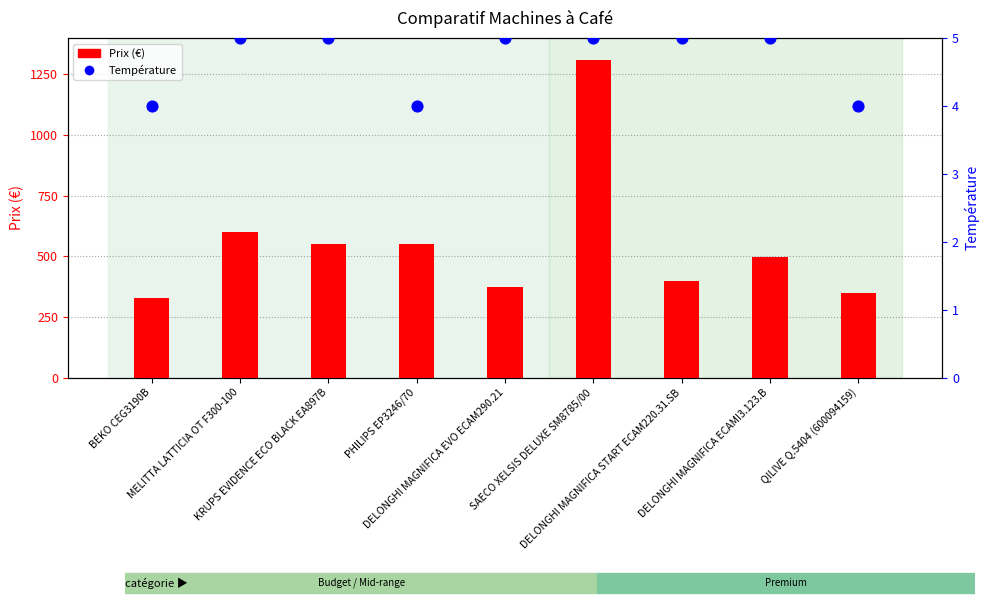

Which series has the widest spread of Y values?

Prix (€)